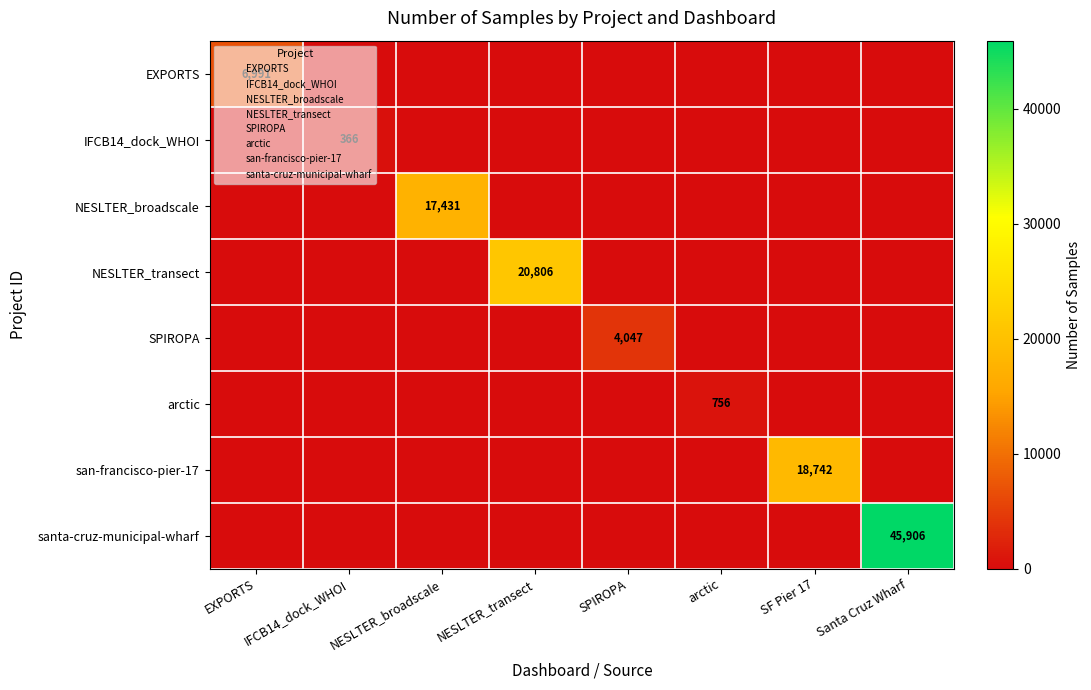

At how many categories does at least one series exceed 24343?

1